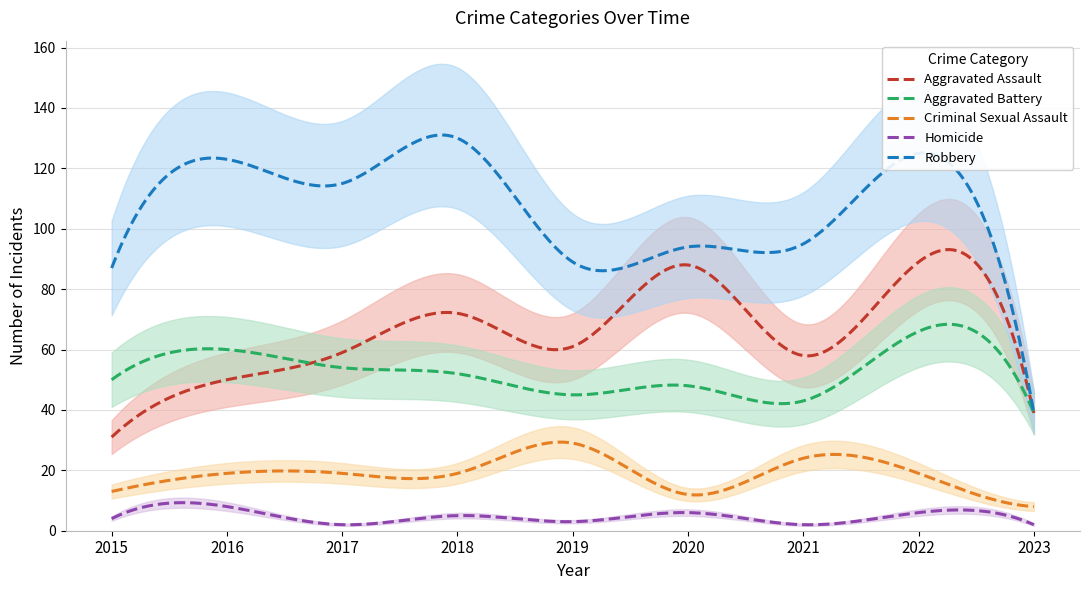

What is the average value of the Robbery series?

107.3